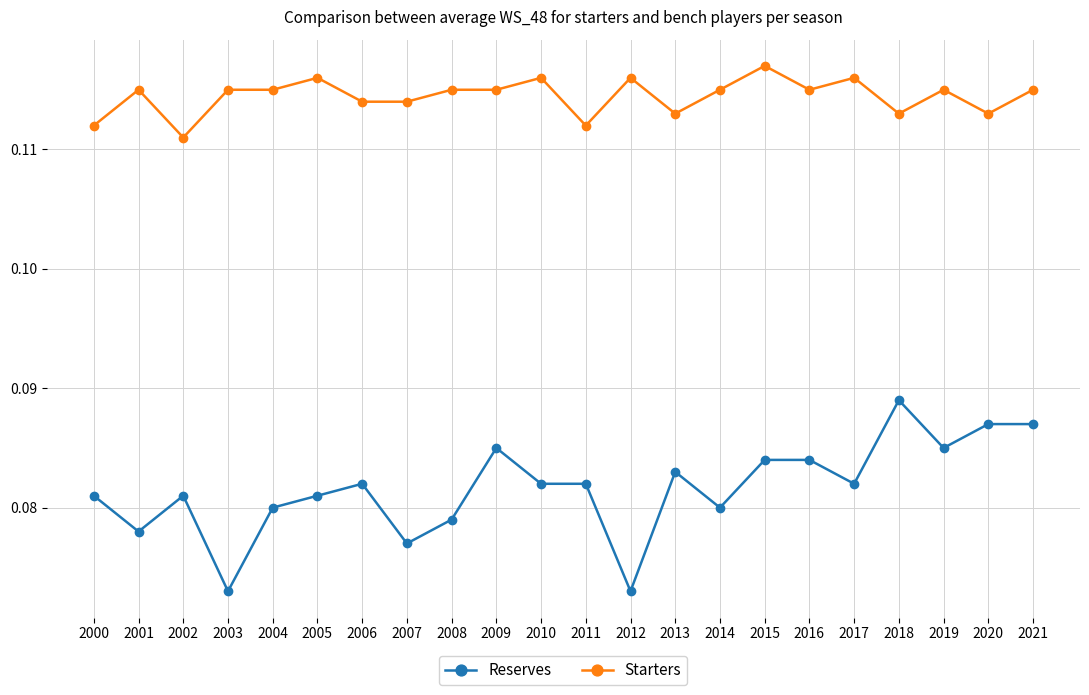

Count the number of categories in the chart.

22